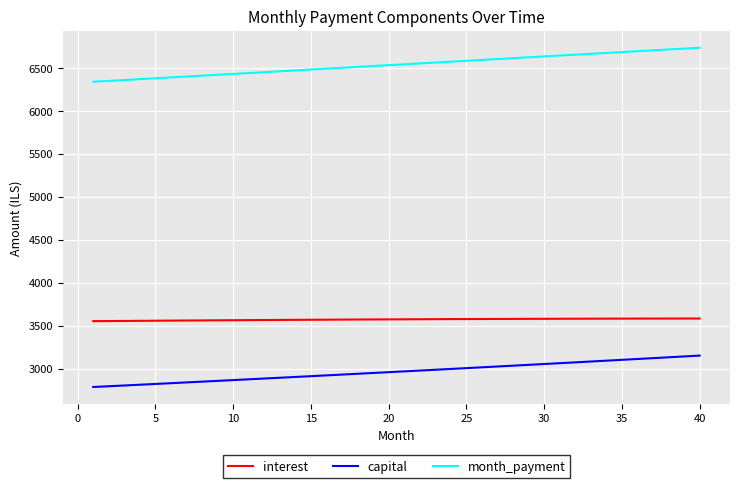

Which series has the largest total across all categories?

month_payment